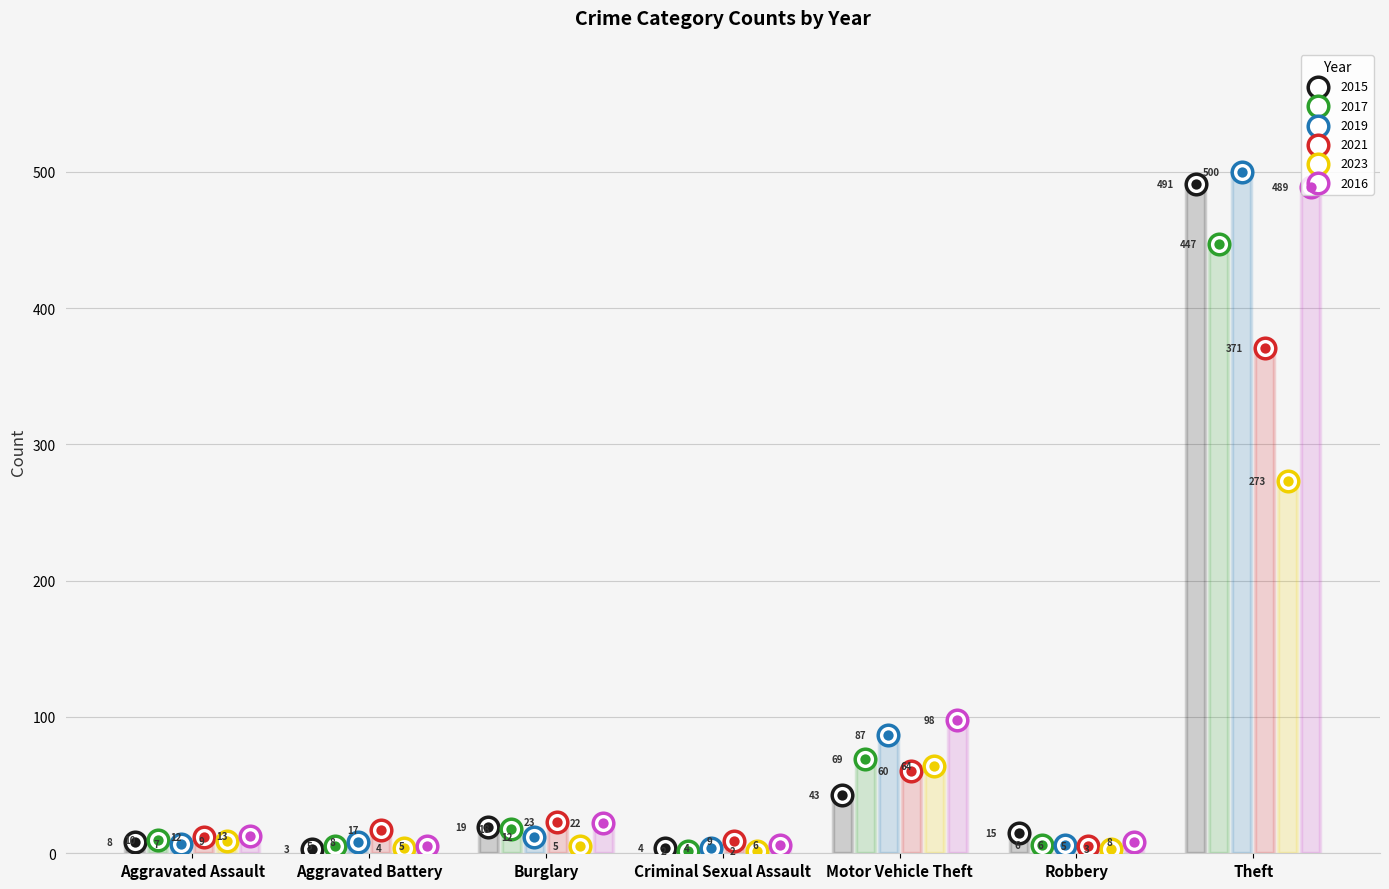

What is the total value across all series at Robbery?

43